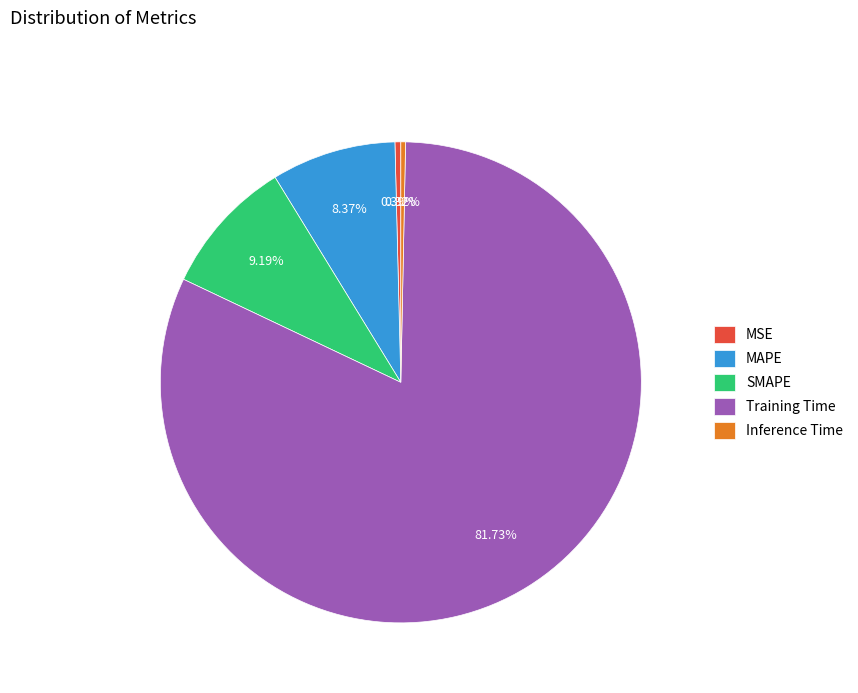

What percentage is NOT represented by Inference Time?

99.7%